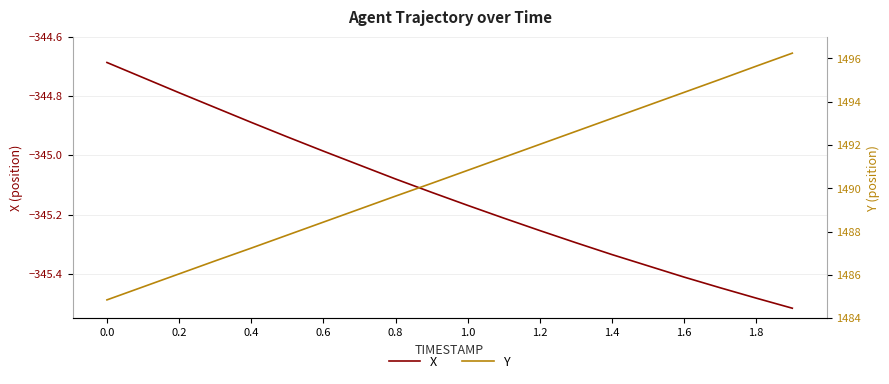

The X series shows -570.7 at 0.0. True or false?

False